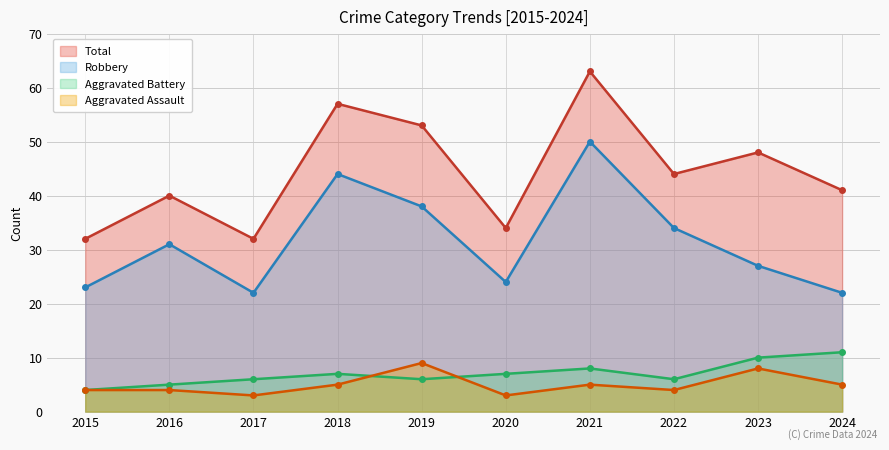

Rank the series by their maximum value, from highest to lowest.

Total, Robbery, Aggravated Battery, Aggravated Assault